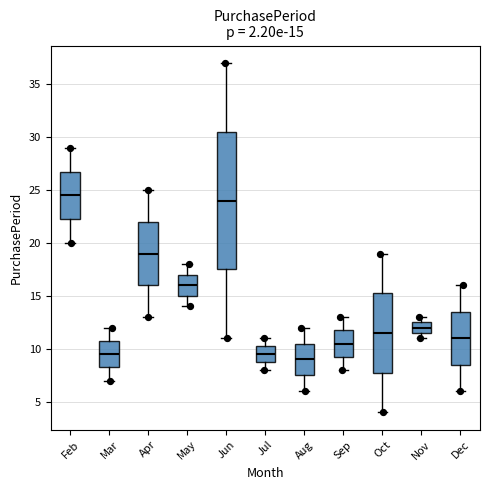

Comparing the boxes themselves (not the whiskers), which one is the tallest?

Jun